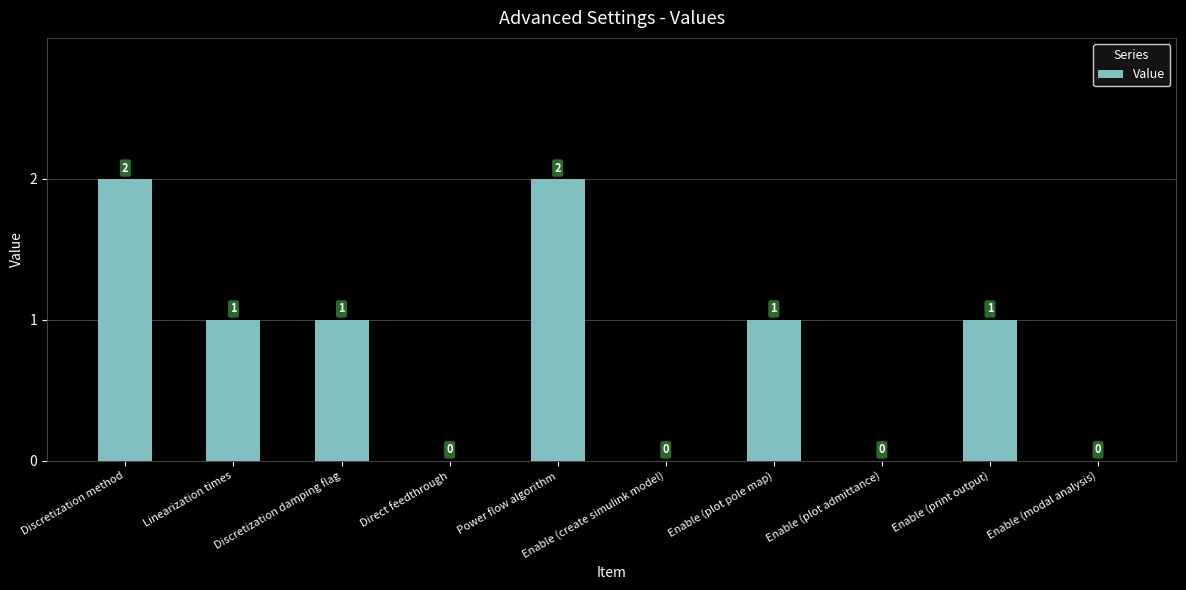

What is the change in value from Discretization damping flag to Direct feedthrough?

-1